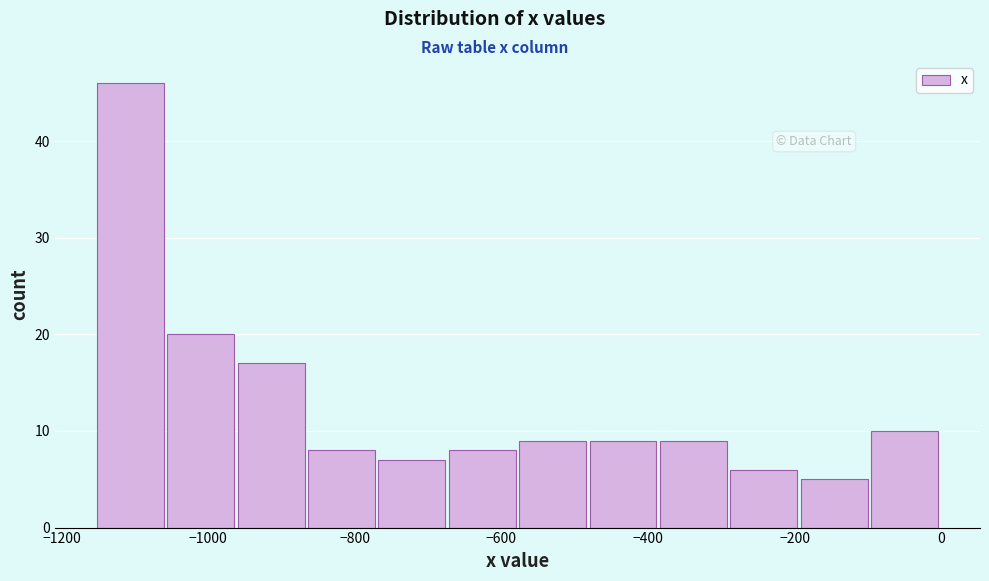

Which range on the x-axis has the tallest bar?

-1160 to -1060